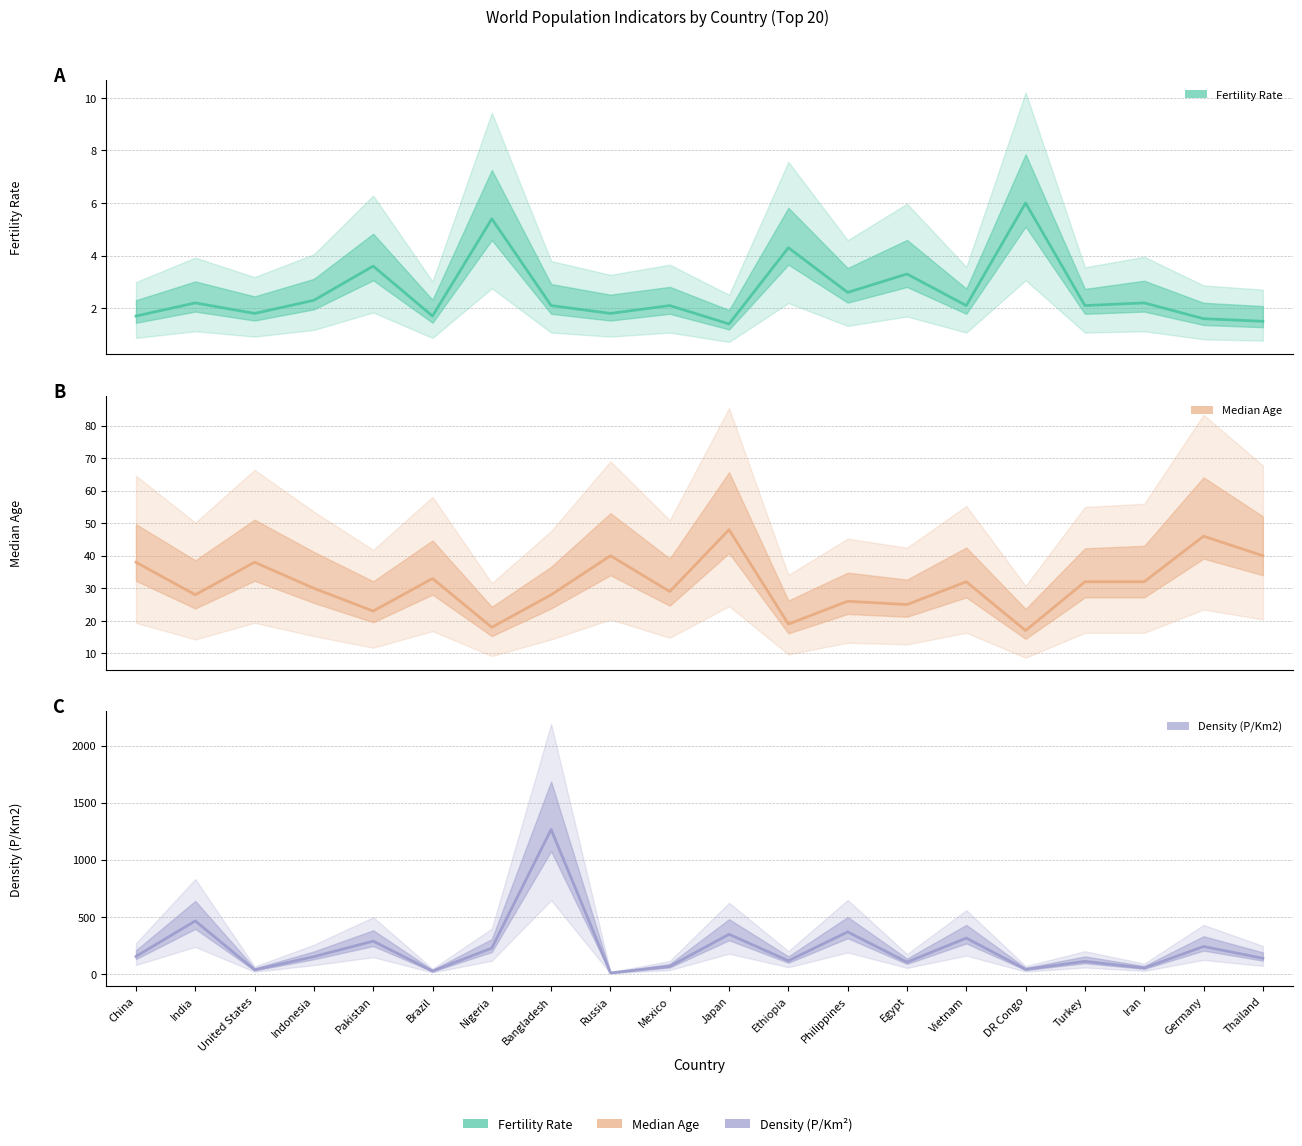

True or false: Median Age and Fertility Rate cross at least once.

False